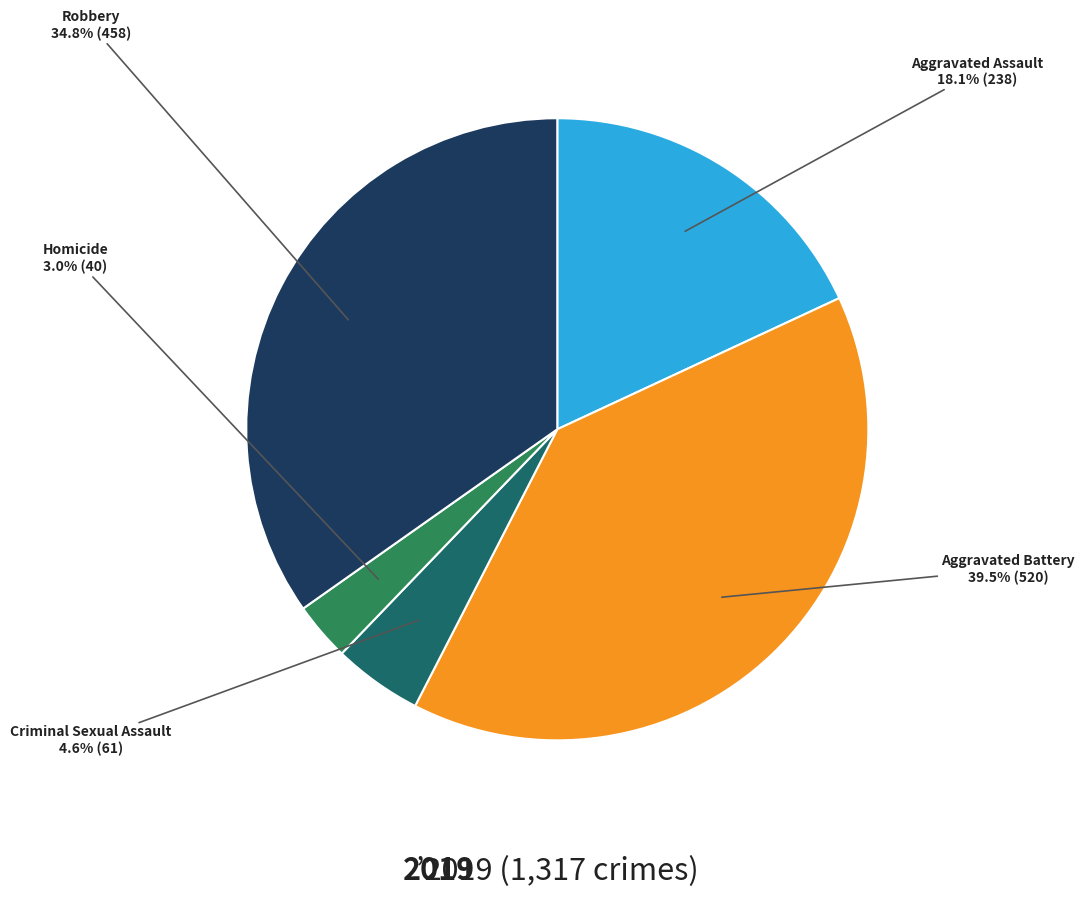

Is there any slice that represents more than half of the pie?

No